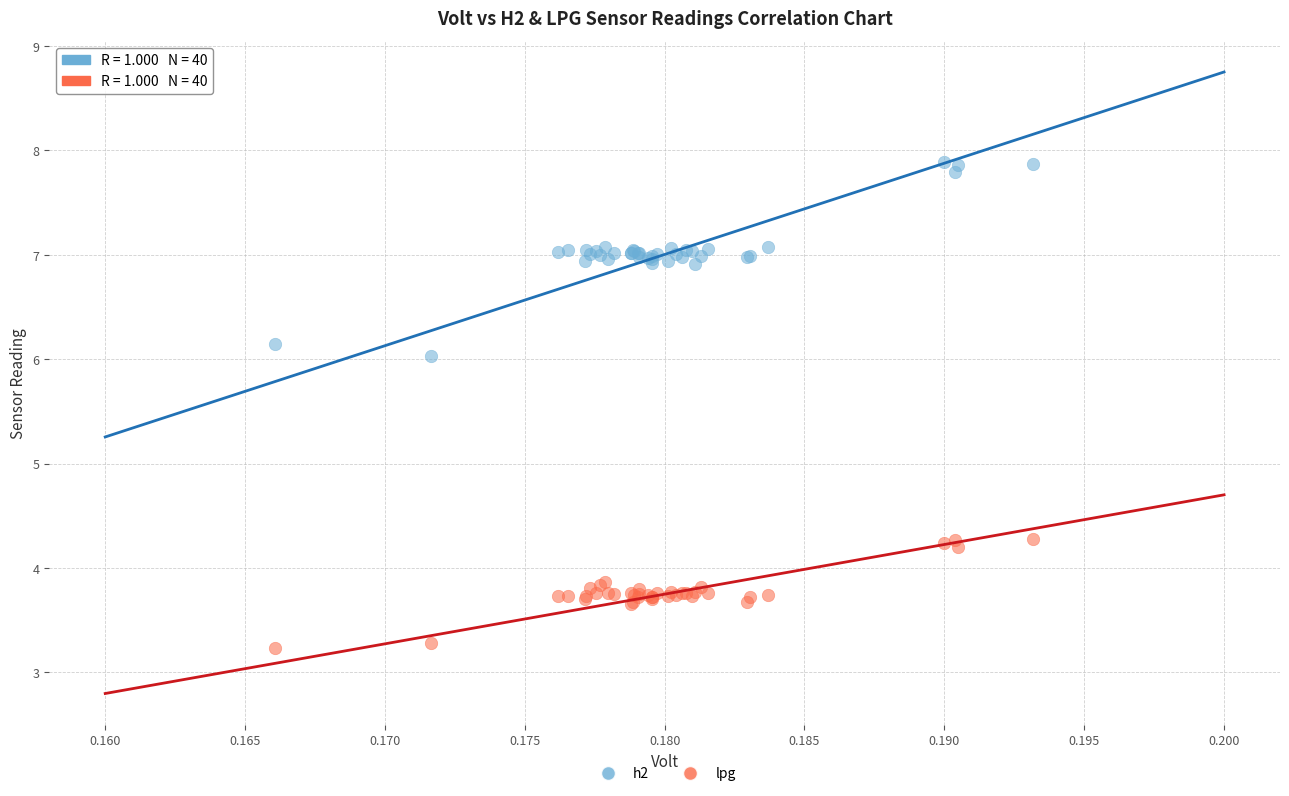

What are all the series names shown in the legend?

h2, lpg